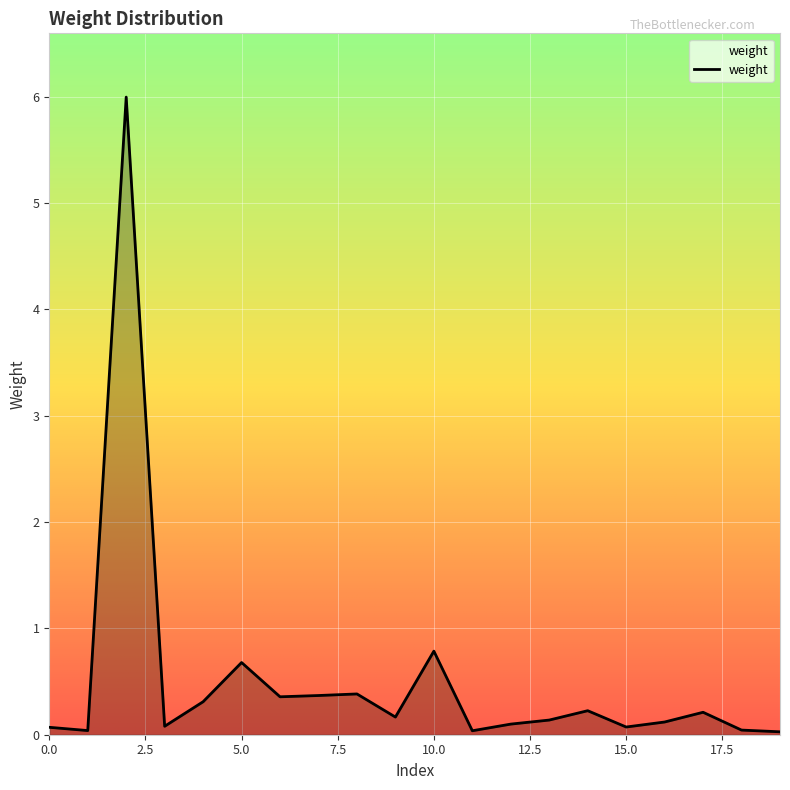

What is the difference between the second highest and second lowest values?

0.7